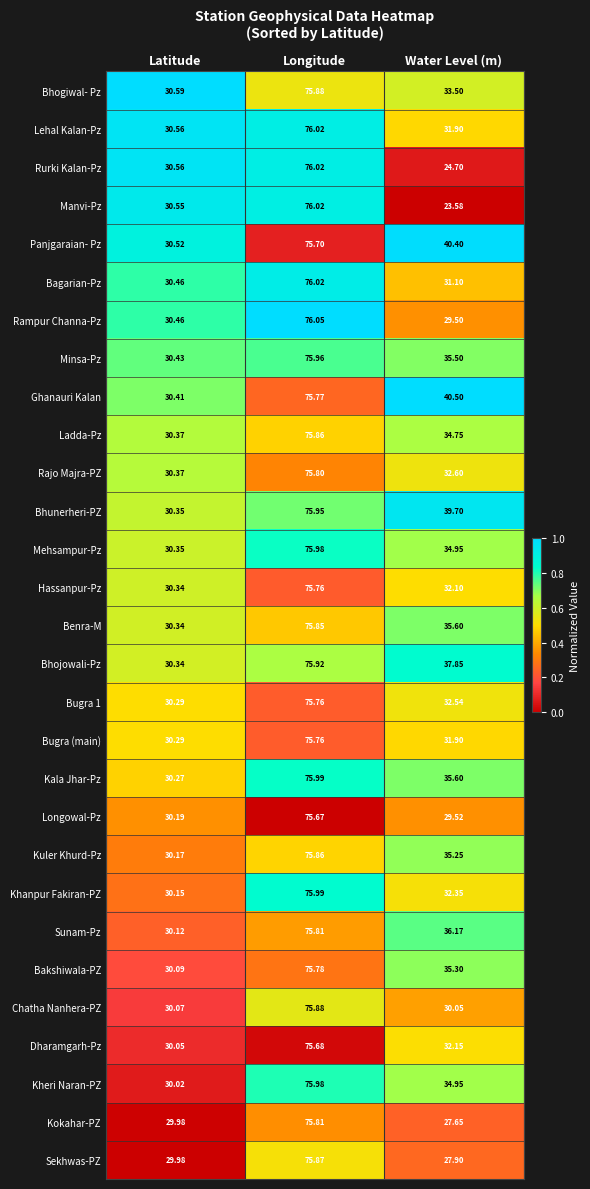

Which category has the highest value across all series?

Longitude